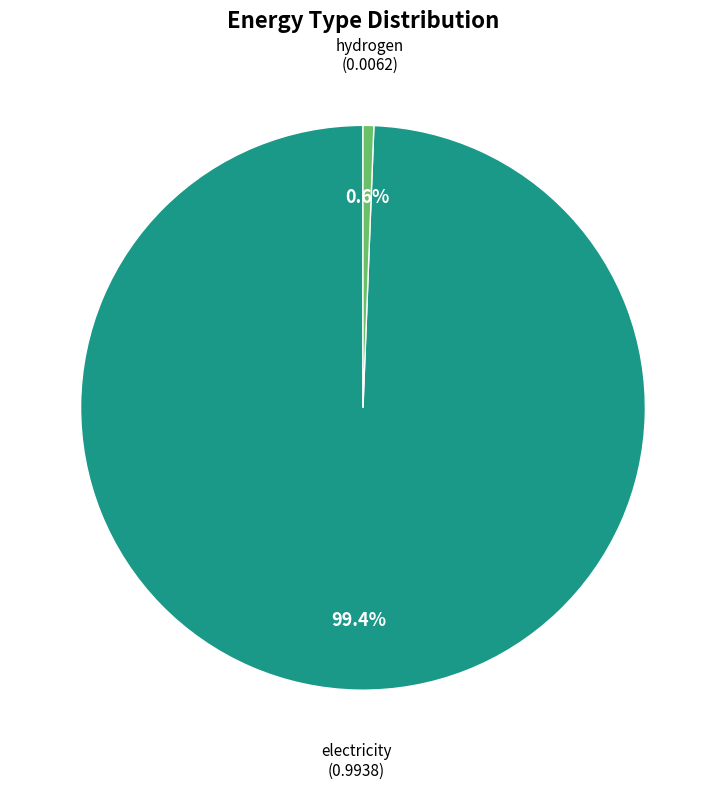

How many segments does this pie chart have?

2